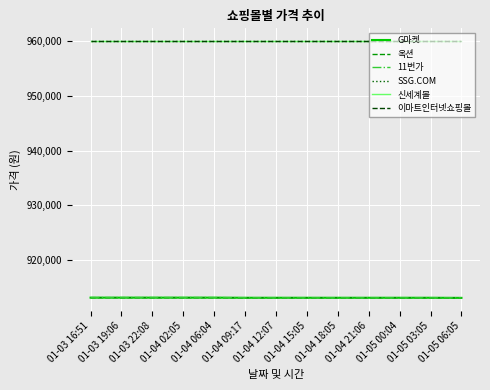

How many lines are shown in the chart?

6